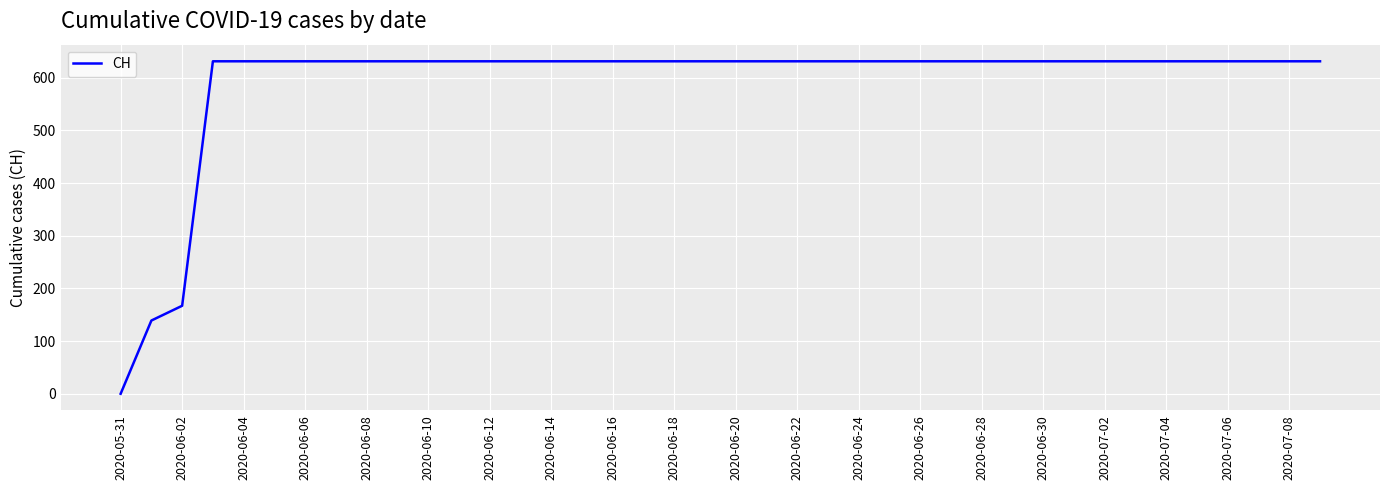

What is the greatest value displayed?

631